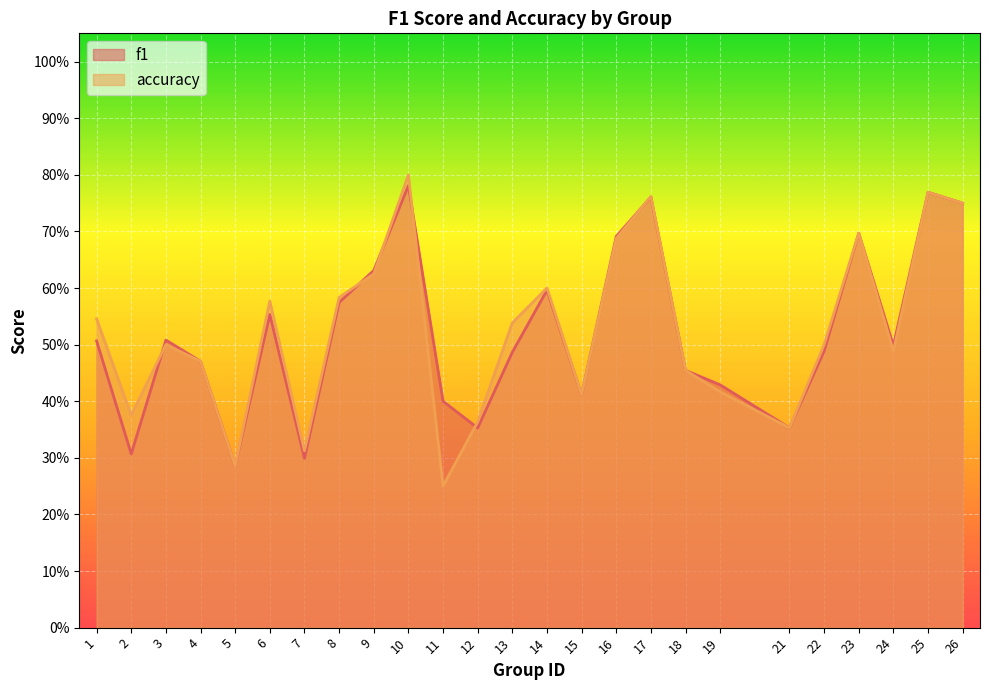

At how many categories does at least one series exceed 0?

25